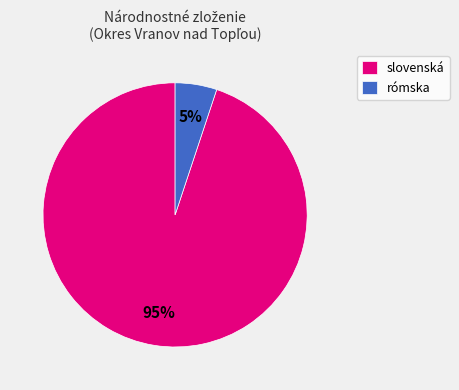

Is it true that rómska is 5% of the pie?

True